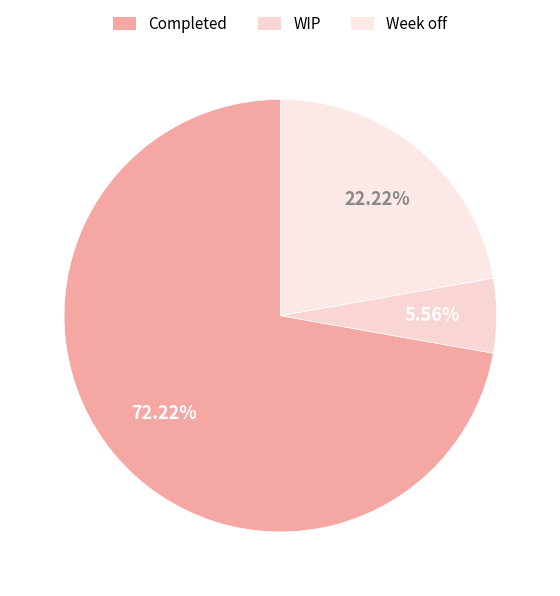

Does Completed represent more than half of the total?

Yes